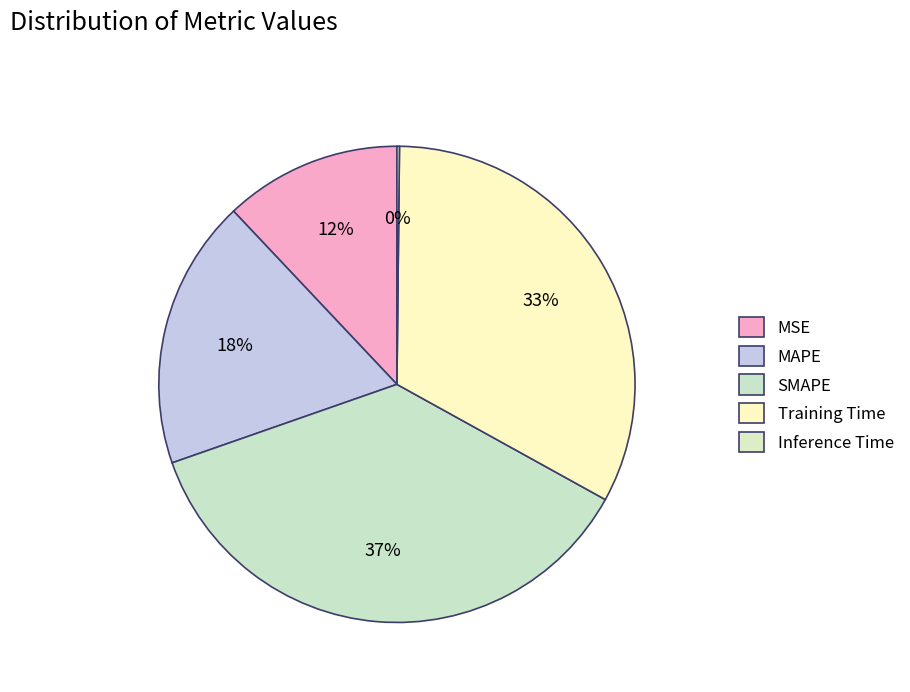

The Inference Time slice represents 0% of the pie. True or false?

True